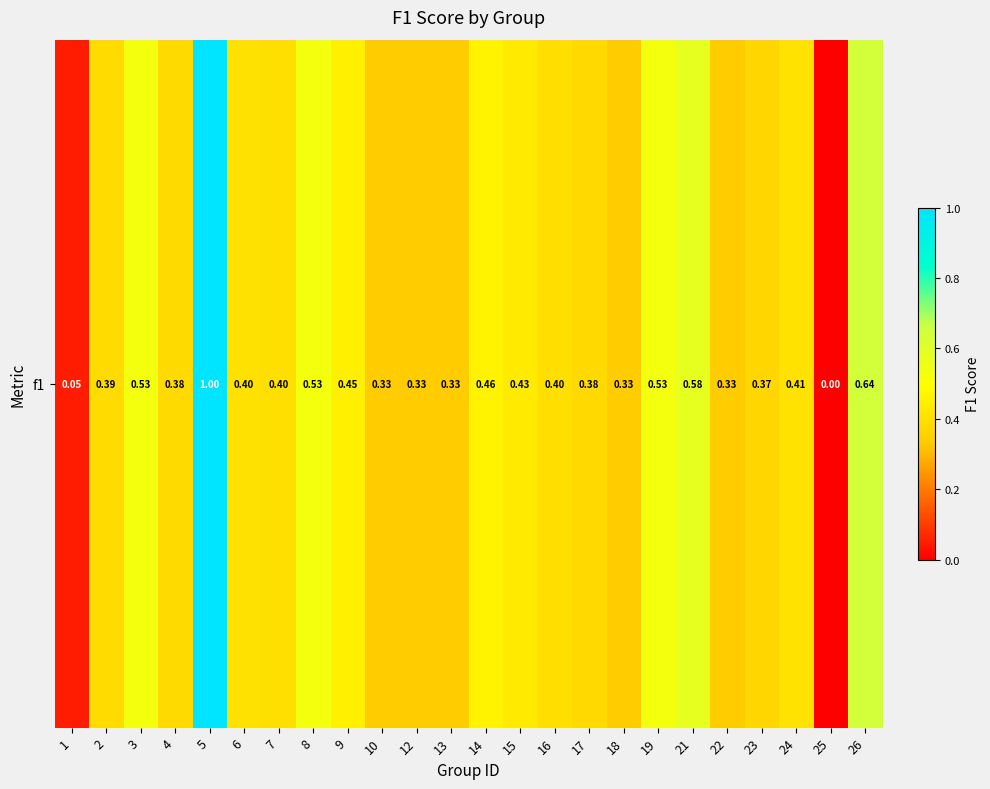

How many values exceed 0?

23